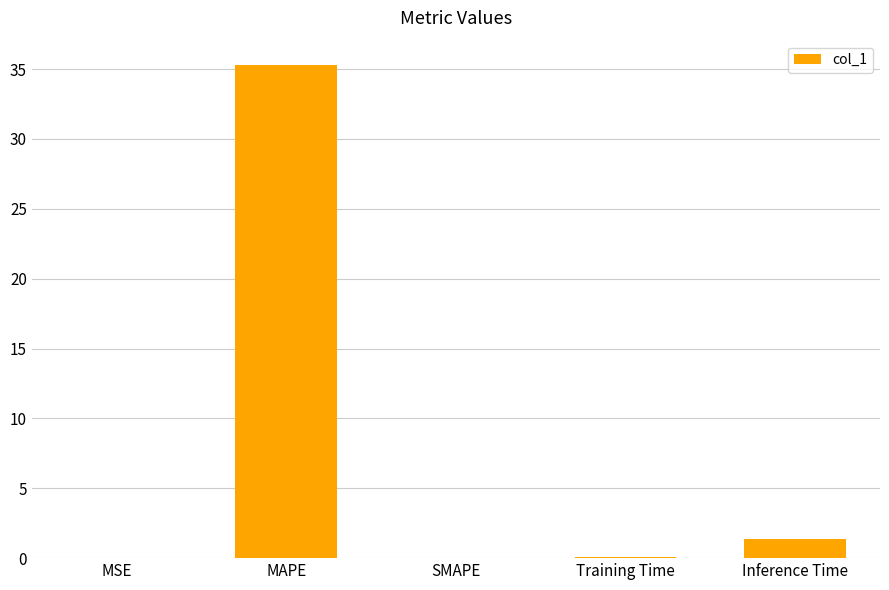

What is the sum of the values at MAPE and MSE?

35.3